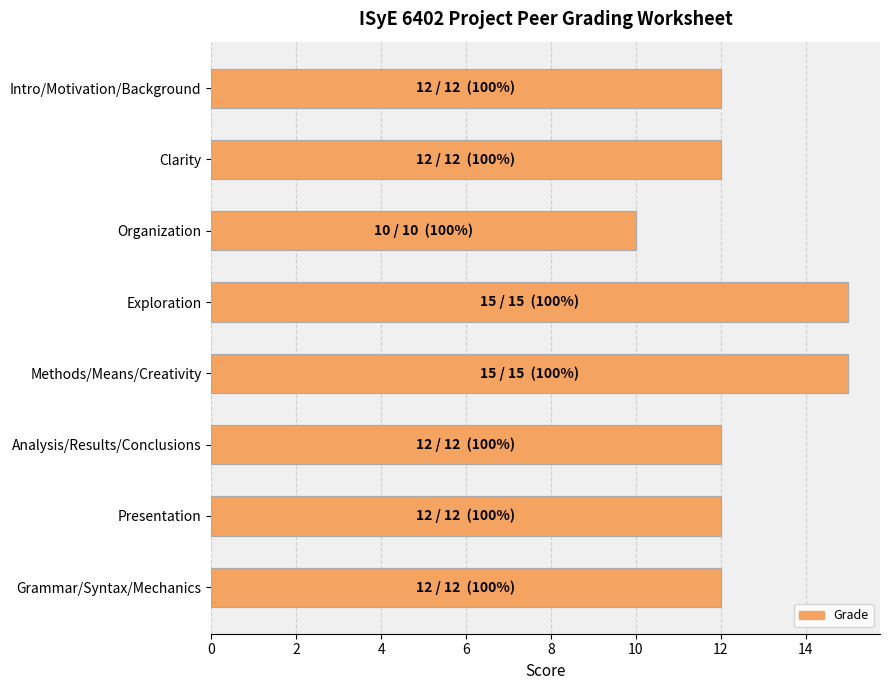

What is the sum of the values at Exploration and Intro/Motivation/Background?

27